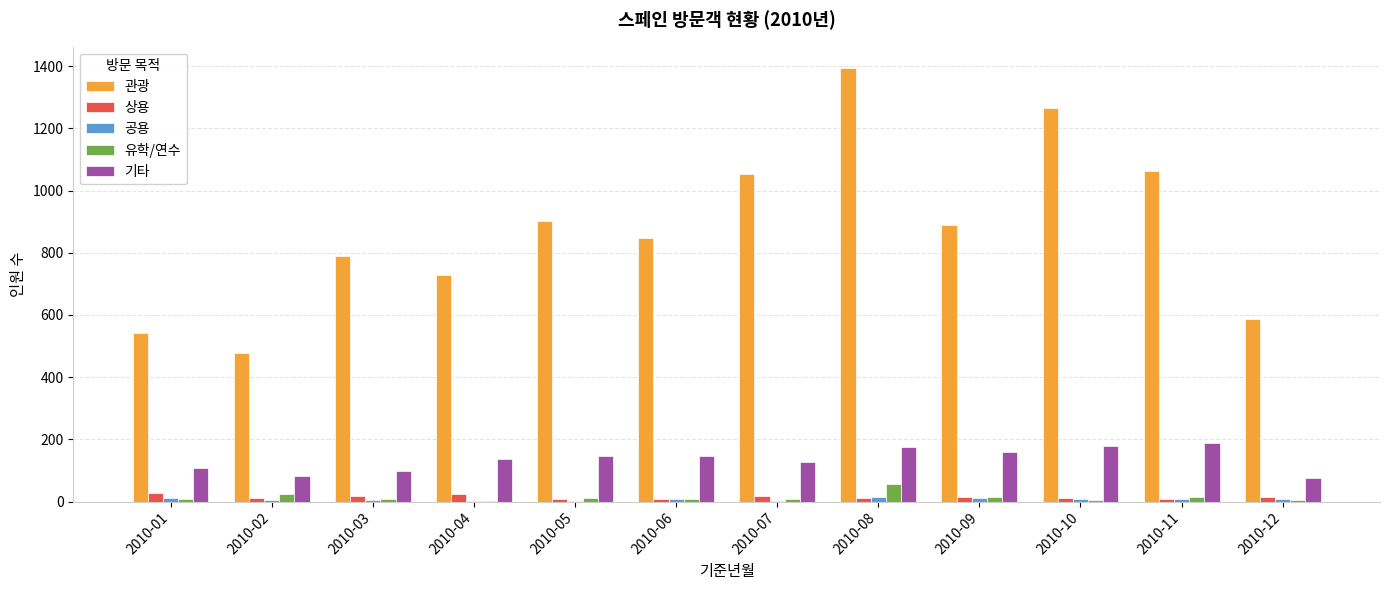

How many distinct data groups are displayed?

5